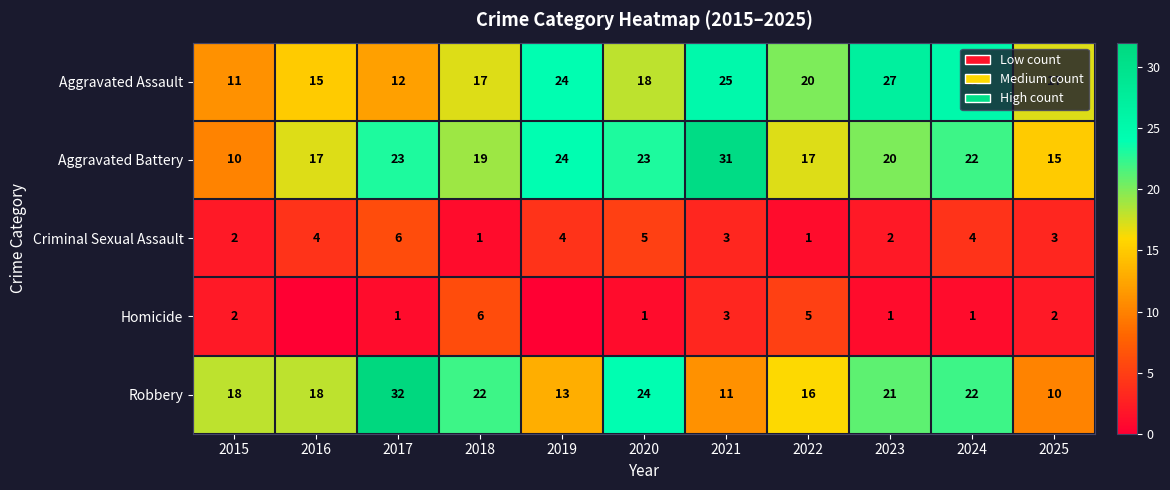

At 2017, list the series in order from largest to smallest.

Robbery, Aggravated Battery, Aggravated Assault, Criminal Sexual Assault, Homicide